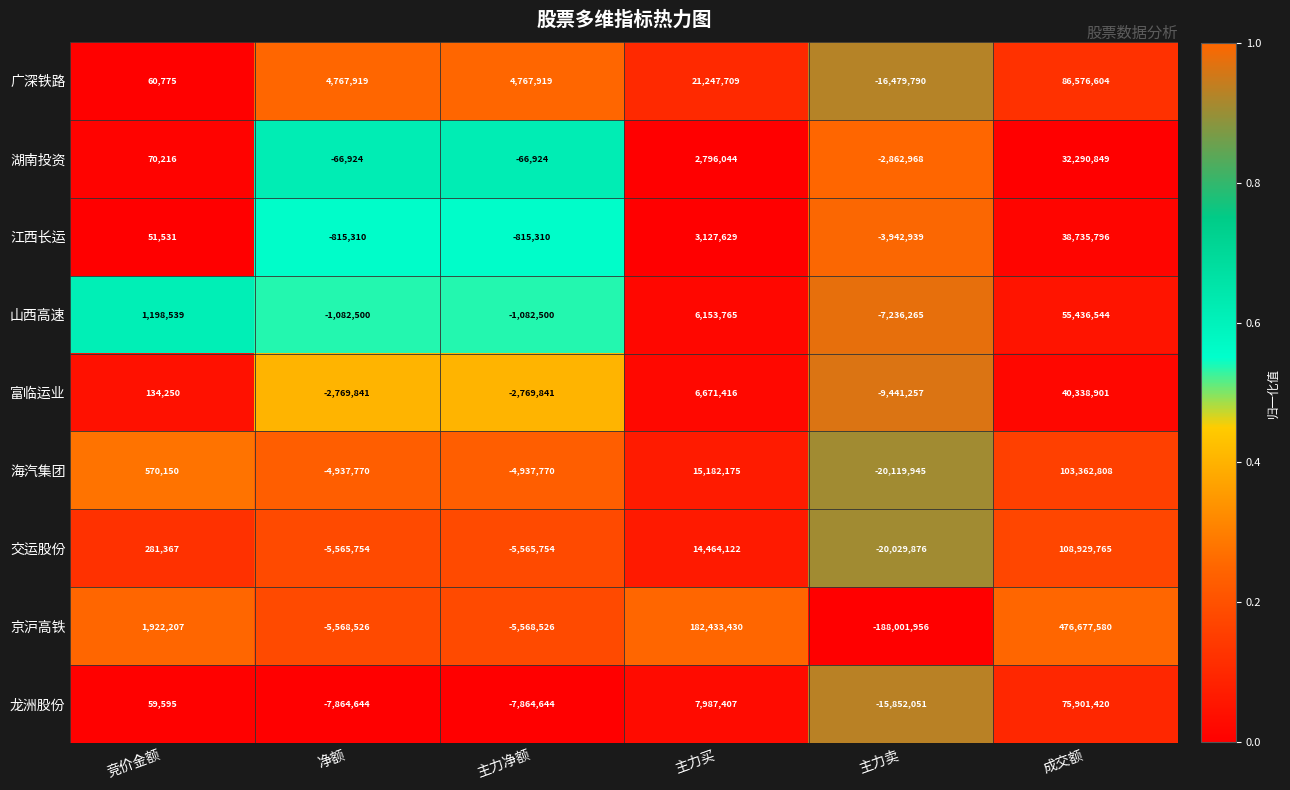

At which category is the sum across all series the highest?

成交额